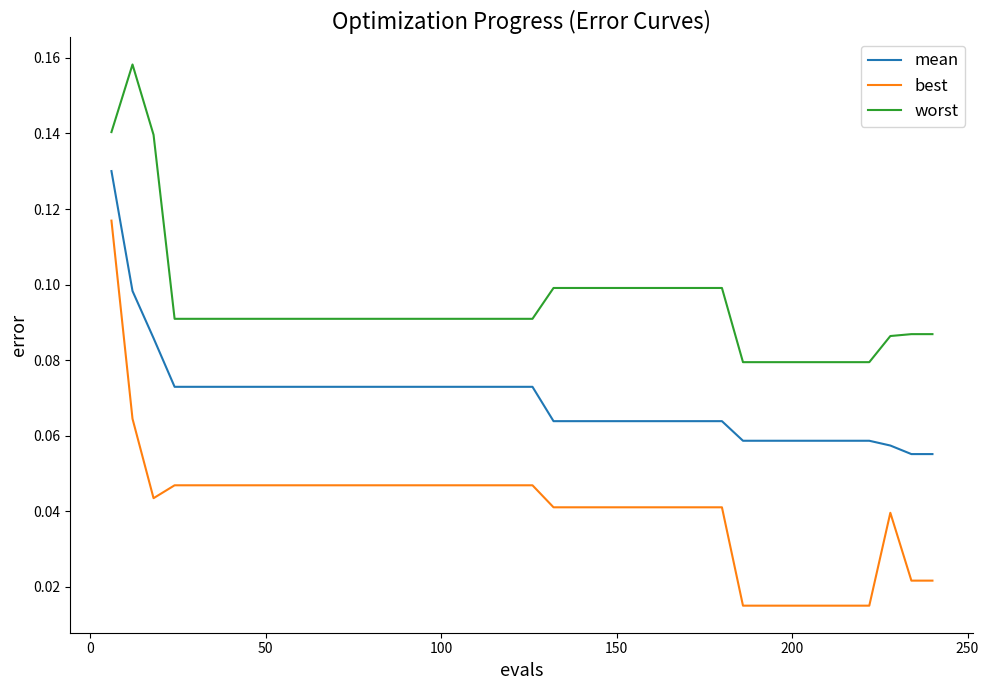

Rank the series by their maximum value, from lowest to highest.

best, mean, worst